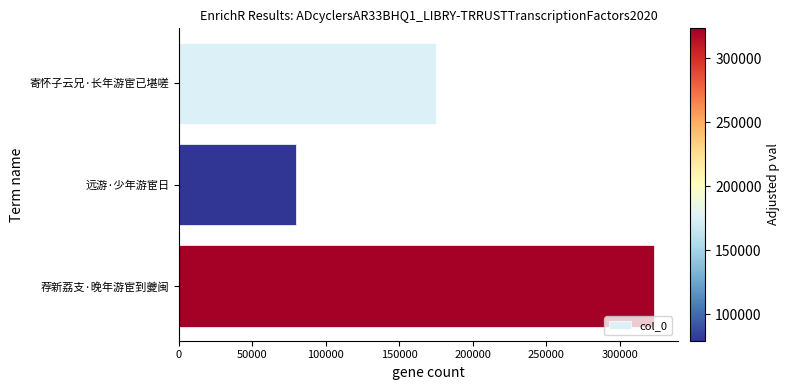

True or false: the data shows 79442 at 远游·少年游宦日.

True